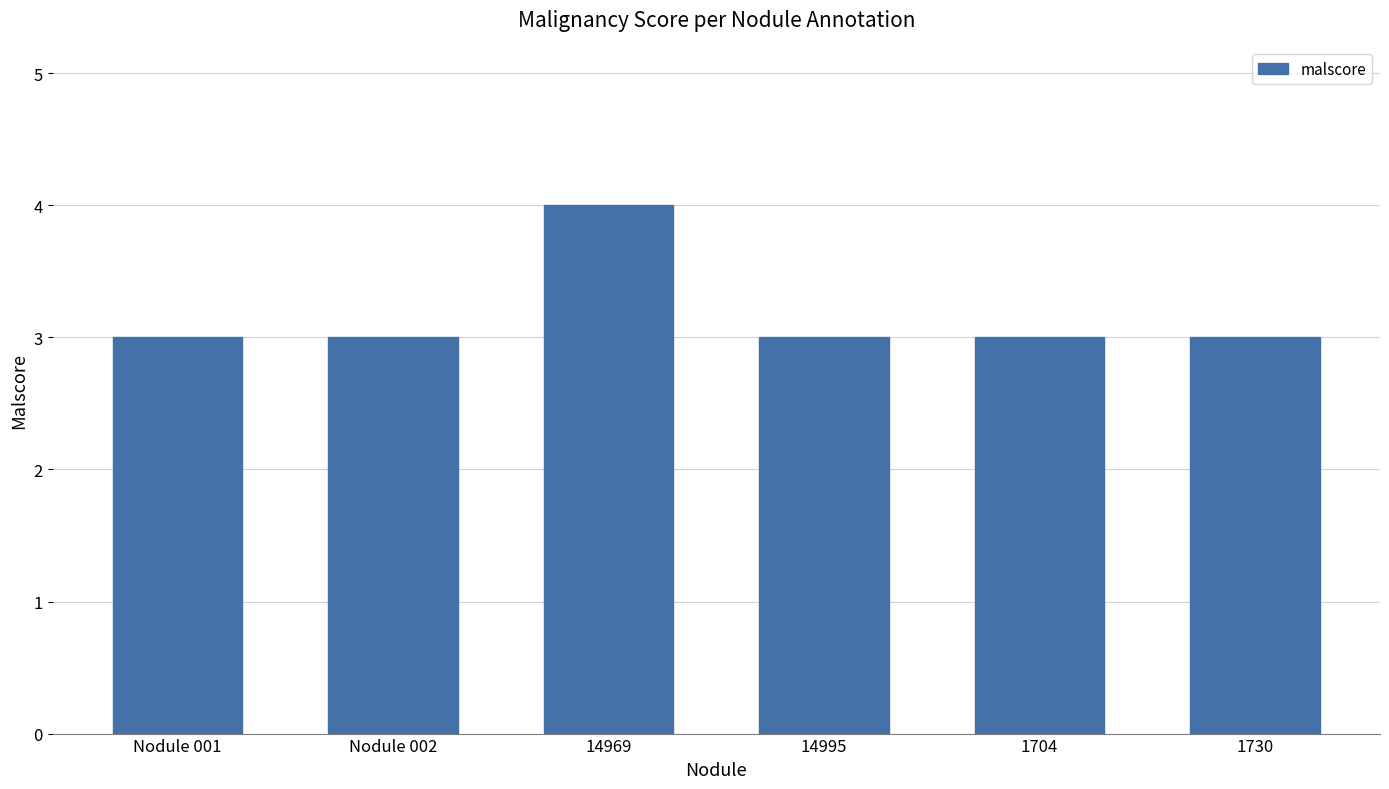

Reading left to right, what are all the values shown in this chart?

3	3	4	3	3	3